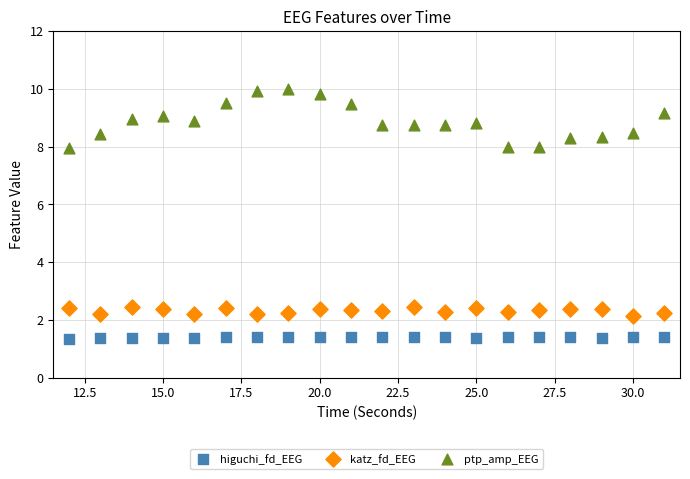

Which series contains the highest Y value?

ptp_amp_EEG